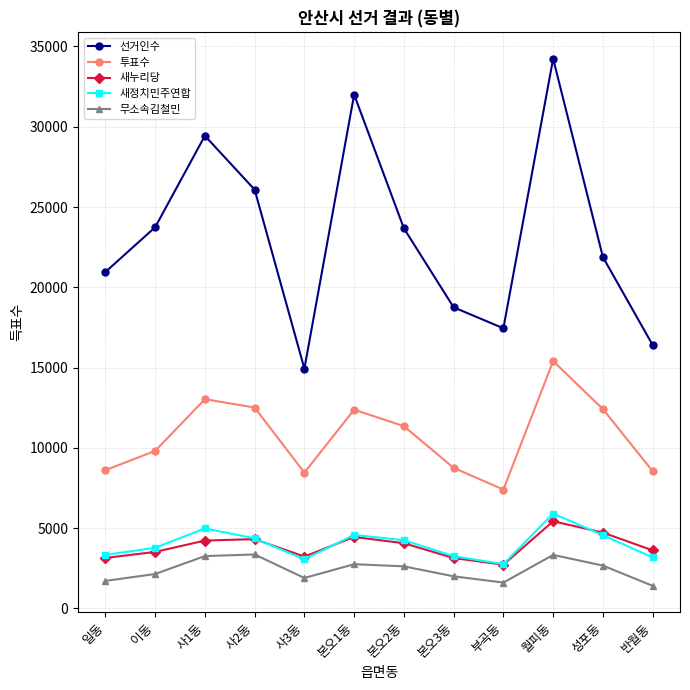

The value of 새정치민주연합 at 일동 is 996. True or false?

False